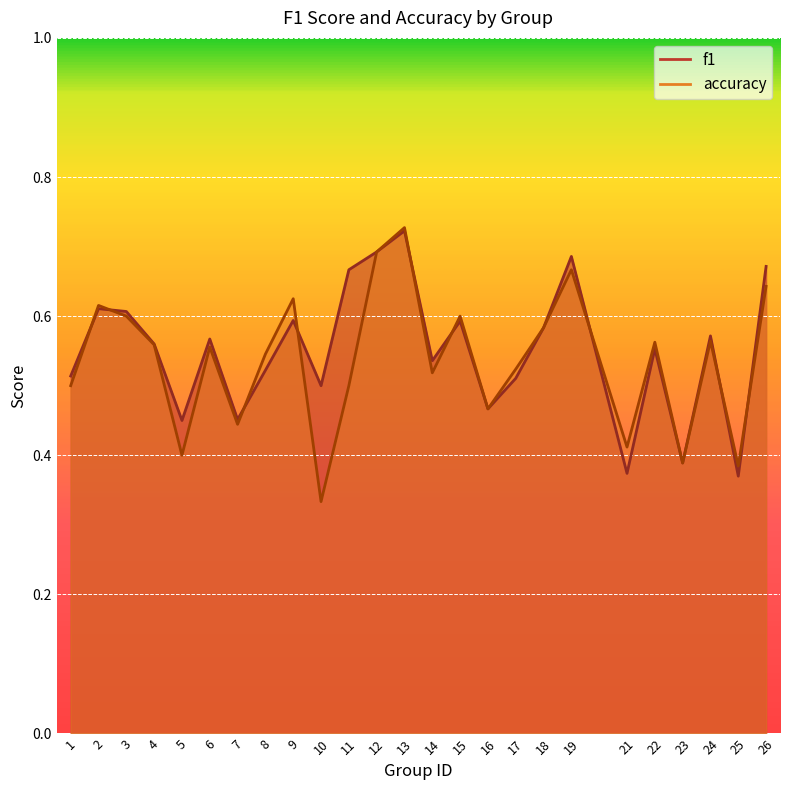

Which series changed the most between 9 and 19?

f1